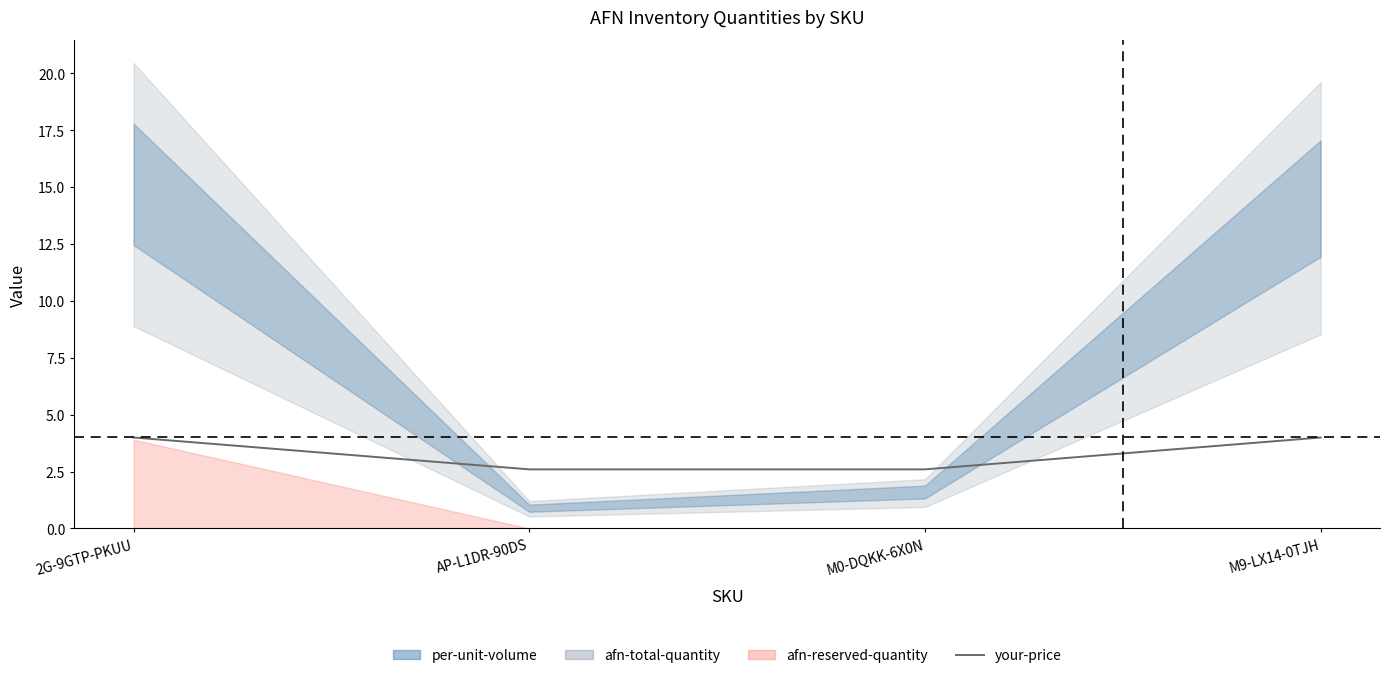

Rank the categories by value from highest to lowest.

2G-9GTP-PKUU, M9-LX14-0TJH, AP-L1DR-90DS, M0-DQKK-6X0N